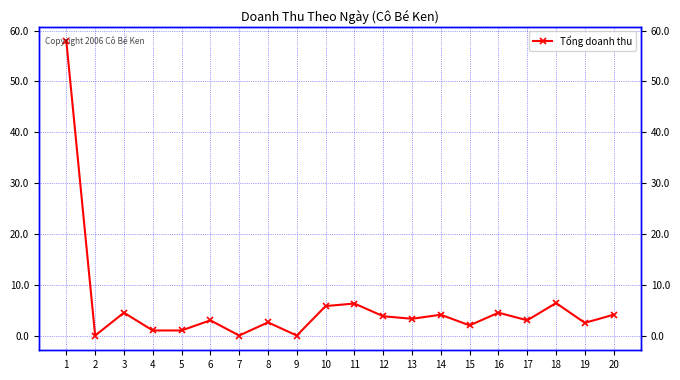

What is the average value?

5.8